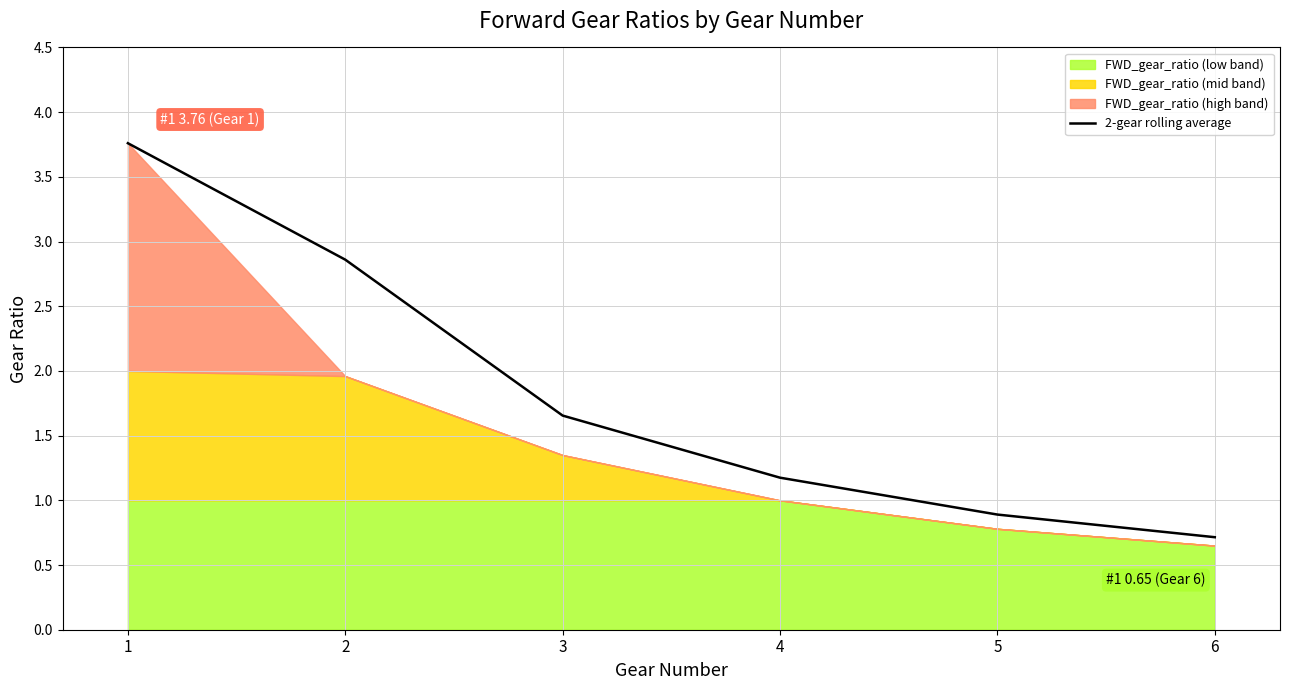

What value does the data have at 3?

1.7